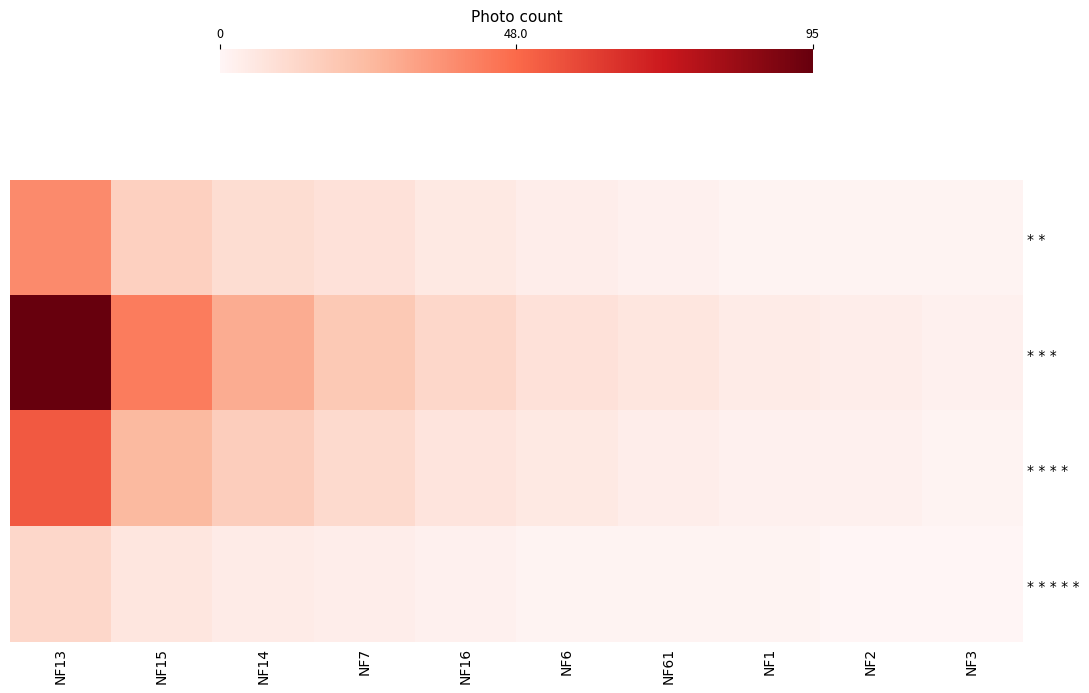

Reading left to right, list all the values displayed in this chart.

* *: NF13=0.4	NF15=0.2	NF14=0.1	NF7=0.1	NF16=0.1	NF6=0.0	NF61=0.0	NF1=0.0	NF2=0.0	NF3=0.0
* * *: NF13=1.0	NF15=0.4	NF14=0.3	NF7=0.2	NF16=0.1	NF6=0.1	NF61=0.1	NF1=0.0	NF2=0.0	NF3=0.0
* * * *: NF13=0.5	NF15=0.3	NF14=0.2	NF7=0.1	NF16=0.1	NF6=0.1	NF61=0.0	NF1=0.0	NF2=0.0	NF3=0.0
* * * * *: NF13=0.1	NF15=0.1	NF14=0.0	NF7=0.0	NF16=0.0	NF6=0.0	NF61=0.0	NF1=0.0	NF2=0.0	NF3=0.0